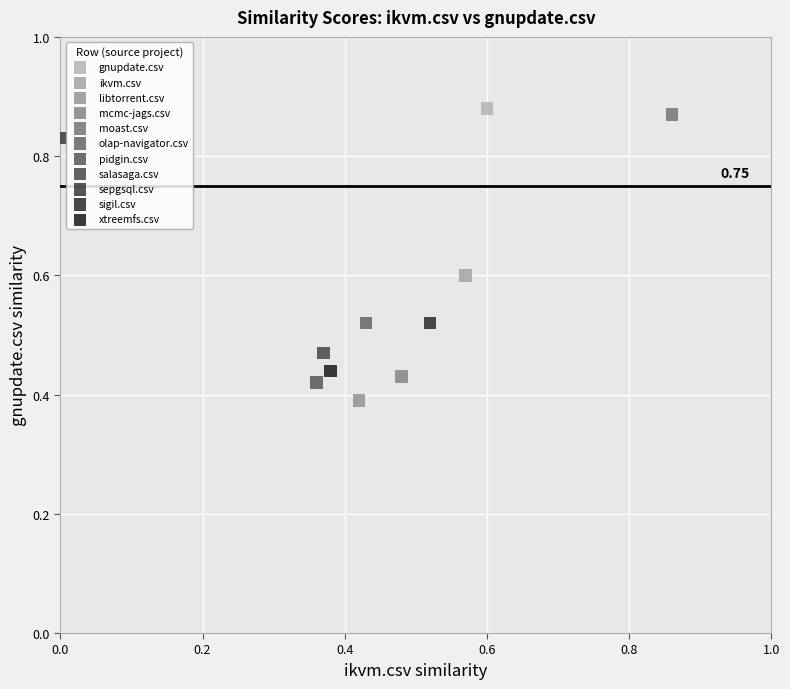

Which series contains the highest Y value?

gnupdate.csv